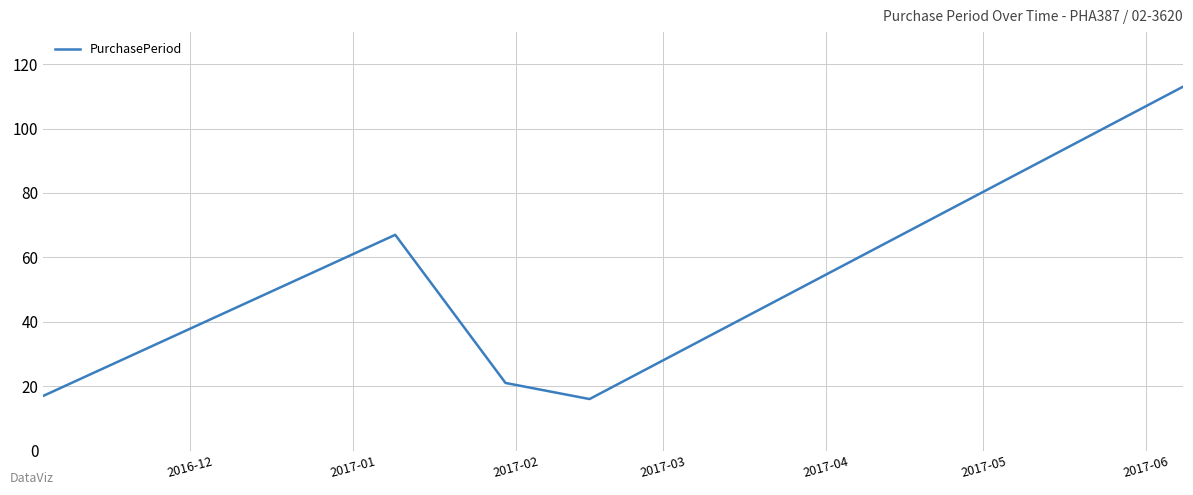

What is the maximum value shown in the chart?

113